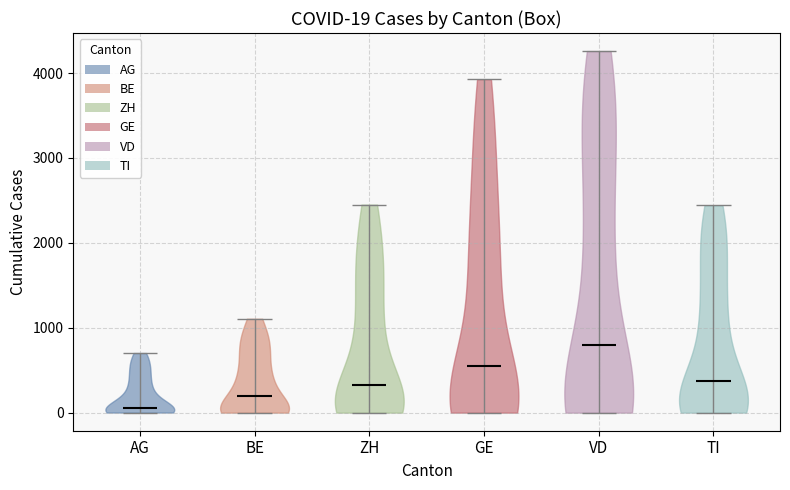

Which violin has the lowest median line?

AG